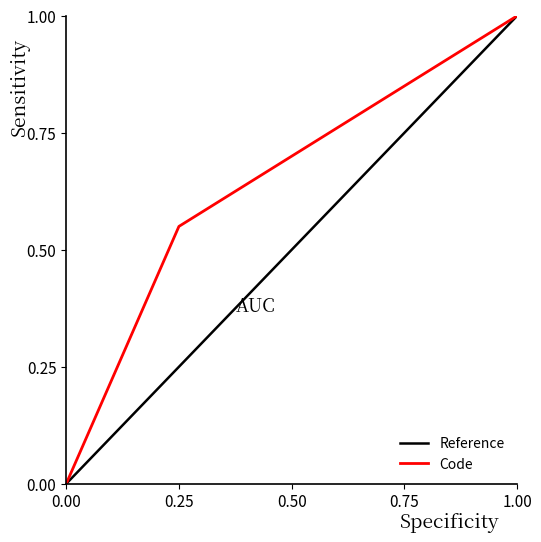

List the labels in order of Code value, smallest first.

0.00, 0.25, 1.00